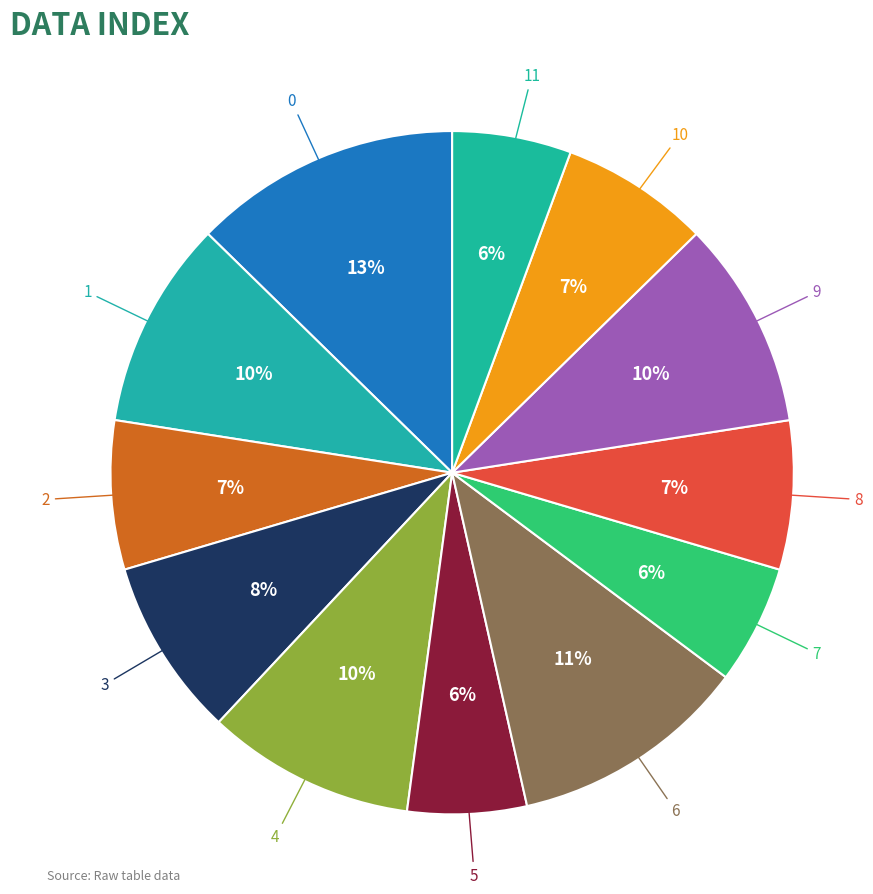

Which slice is the smallest?

5